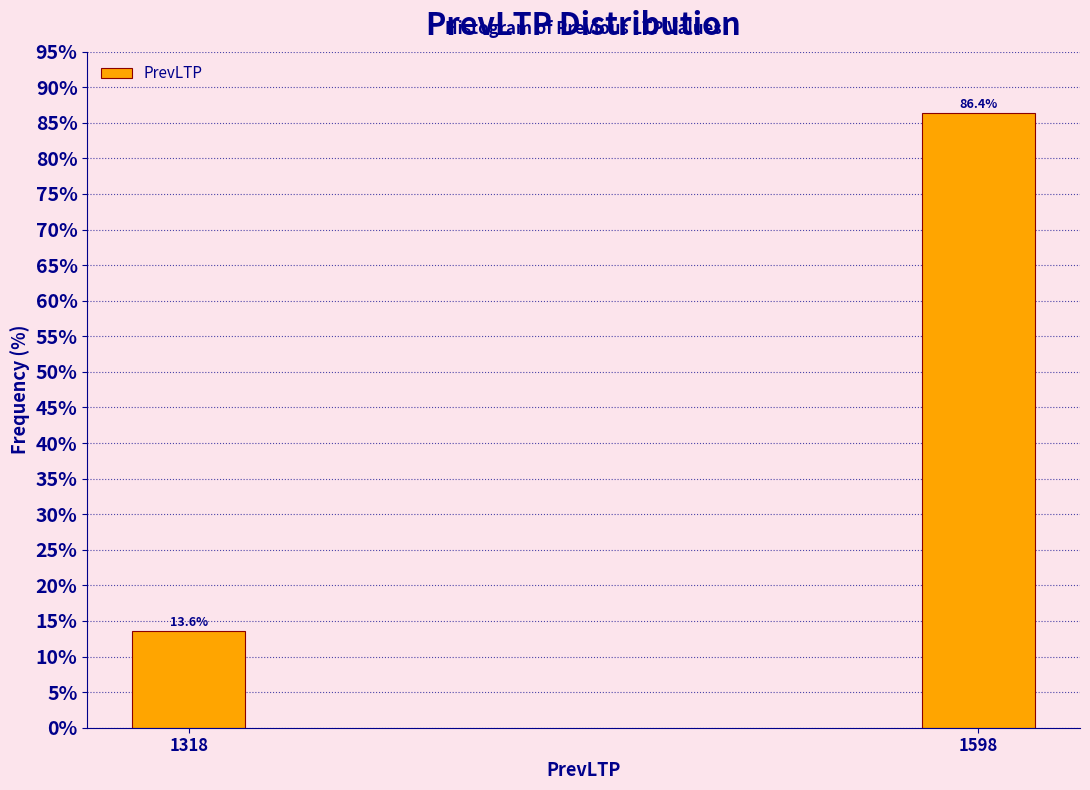

Reading left to right, list all the values displayed in this chart.

1318=13.6	1598=86.4